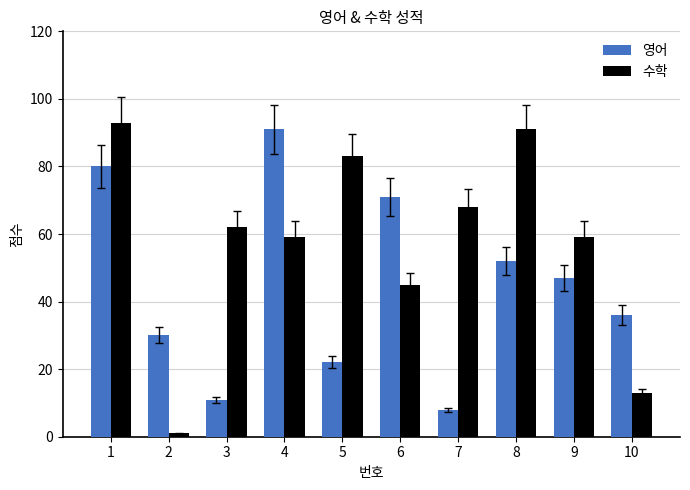

What is the greatest value displayed?

93